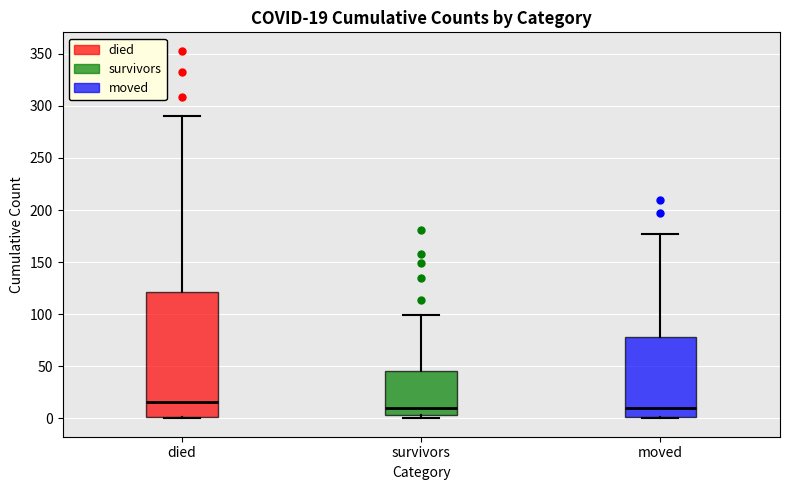

Comparing the boxes themselves (not the whiskers), which one is the tallest?

died